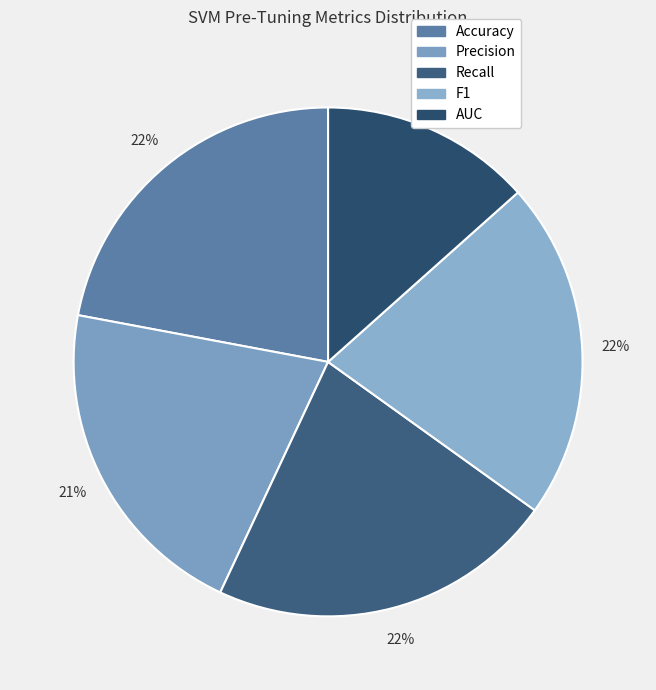

How many slices are in this pie chart?

5